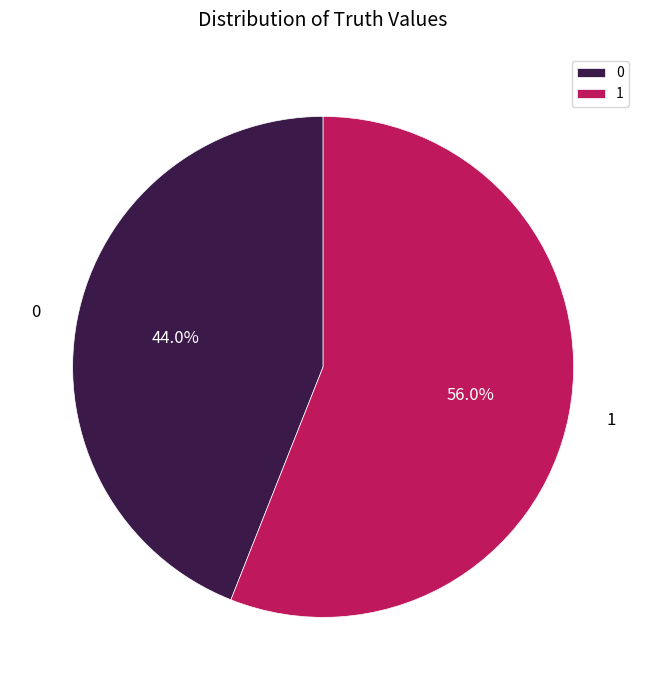

The 0 slice represents 53% of the pie. True or false?

False